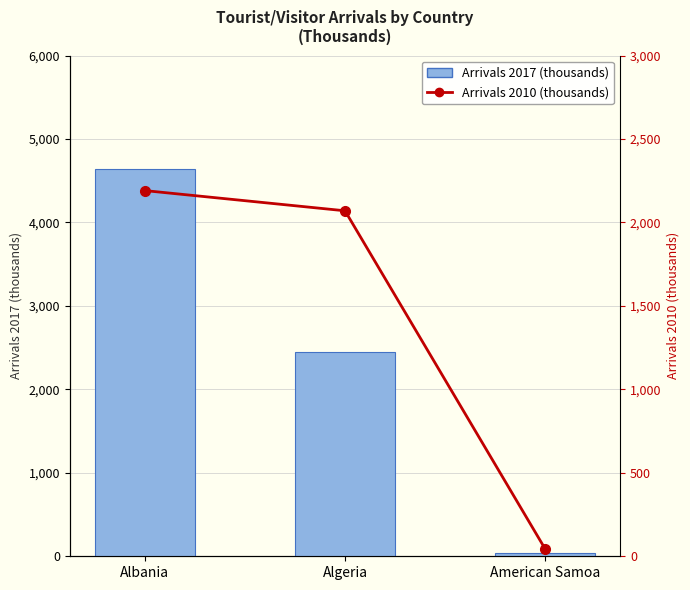

The Arrivals 2010 (thousands) series shows 2888 at Albania. True or false?

False